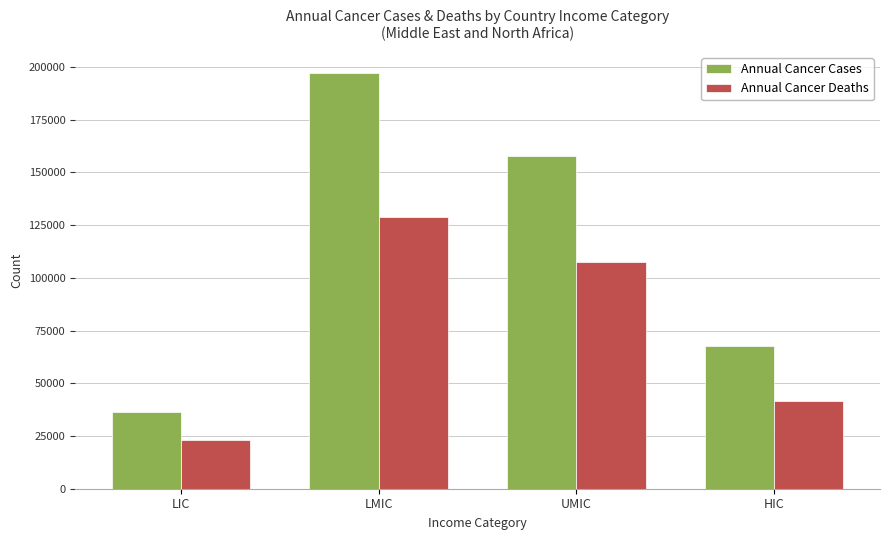

How many data points does each series have?

4